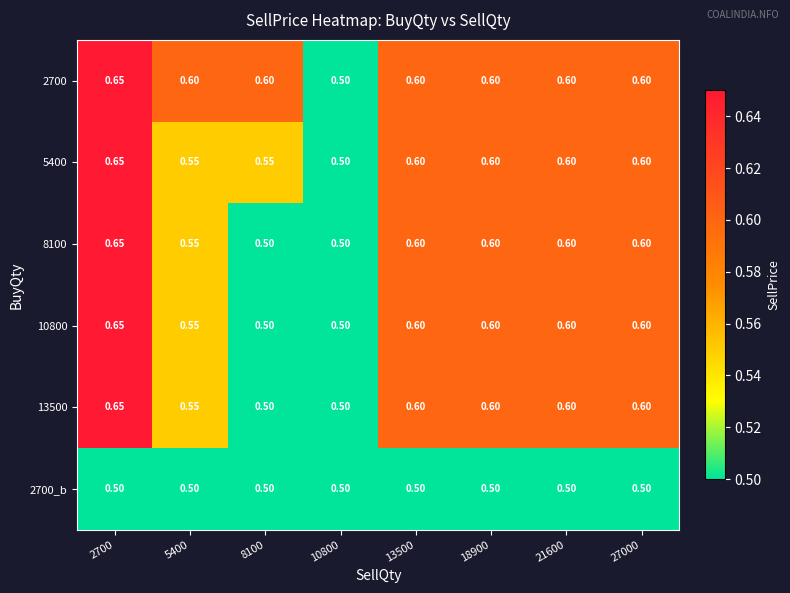

Is the value of 2700_b at 21600 greater than the value of 2700 at 13500?

No